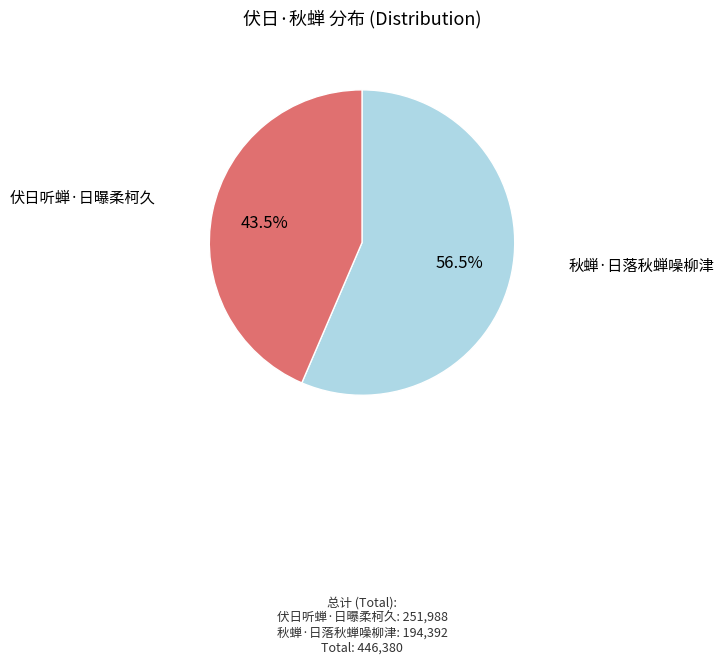

Which slice represents more than half of the pie?

伏日听蝉·日曝柔柯久